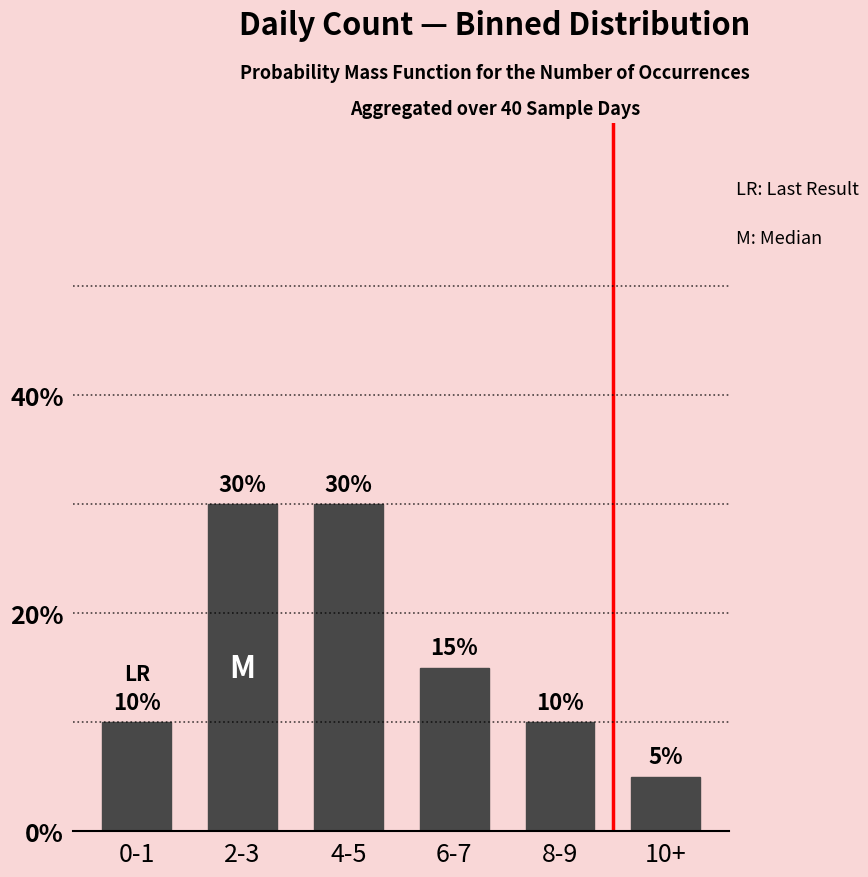

What value does the data have at 2-3, to the nearest 10?

30